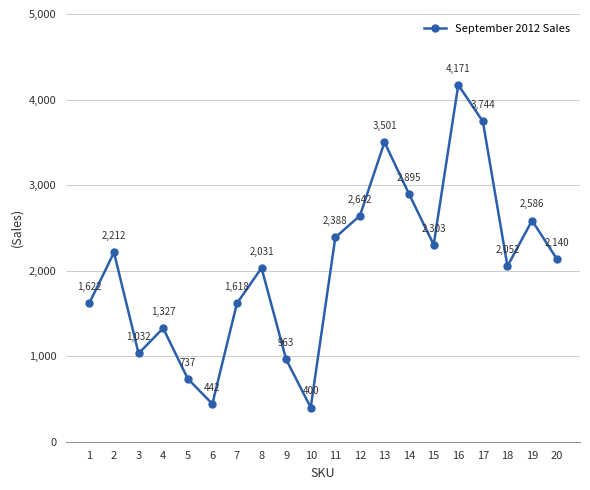

True or false: the data shows 2586 at 19.

True